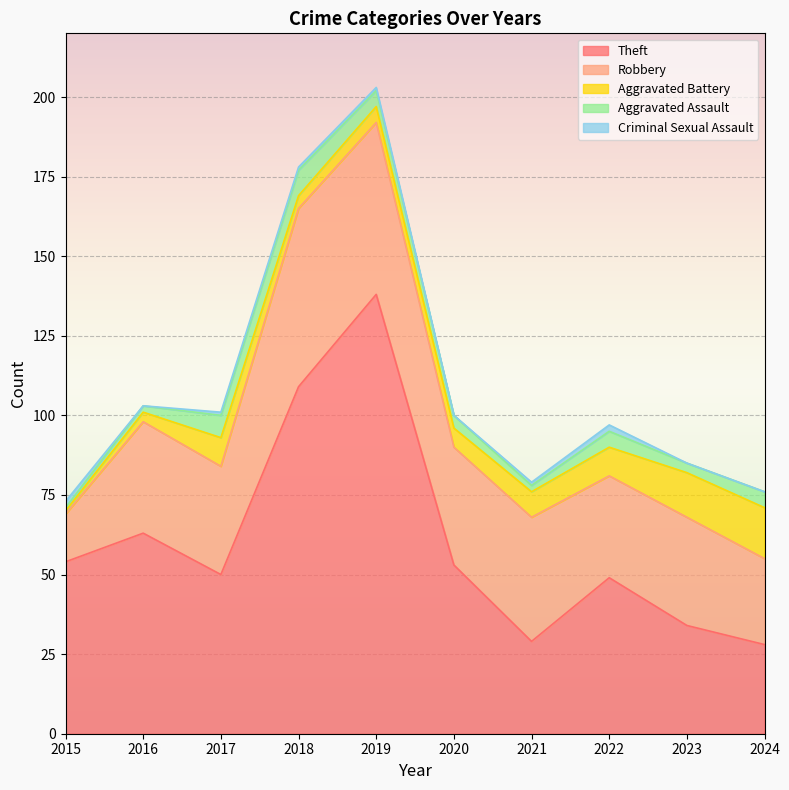

List the labels in order of Robbery value, largest first.

2018, 2019, 2021, 2020, 2016, 2017, 2023, 2022, 2024, 2015